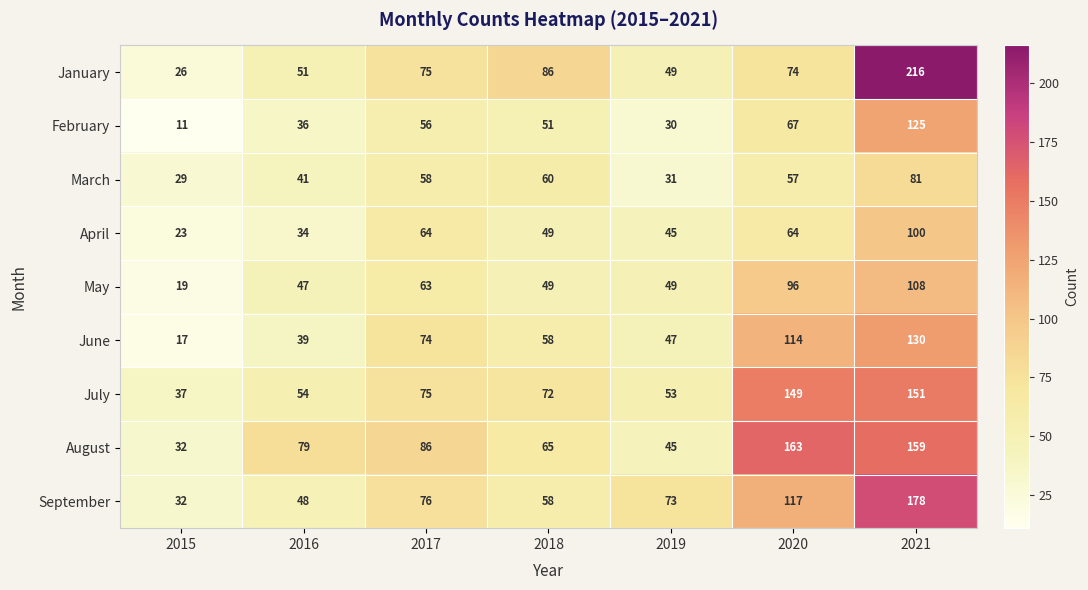

List the series in order of their peak value, highest first.

January, September, August, July, June, February, May, April, March